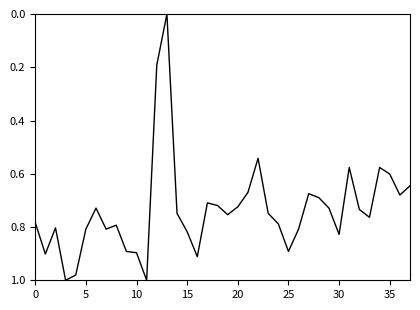

How many series are shown in this chart?

1